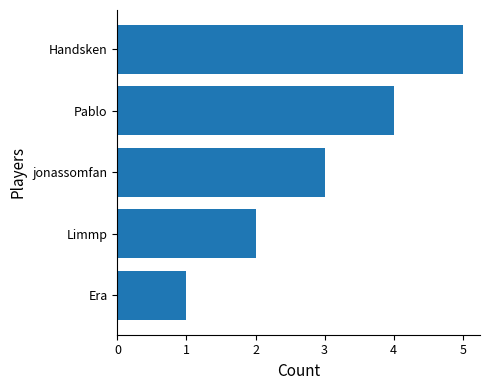

What is the maximum value shown in the chart?

5